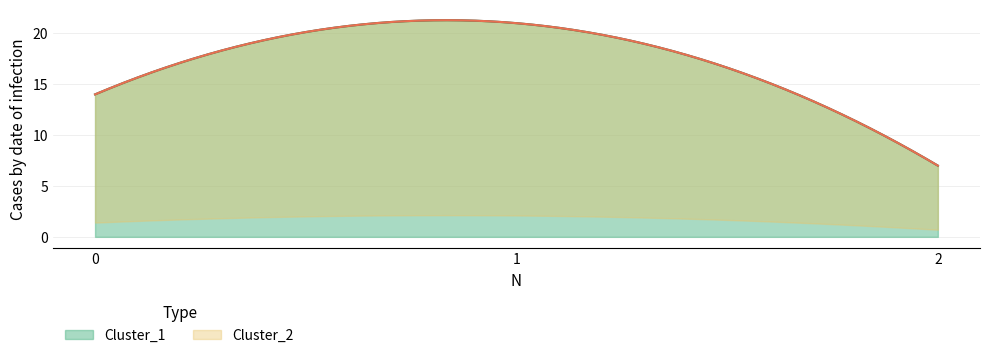

What is the highest value of the Cluster_1 series?

21.3